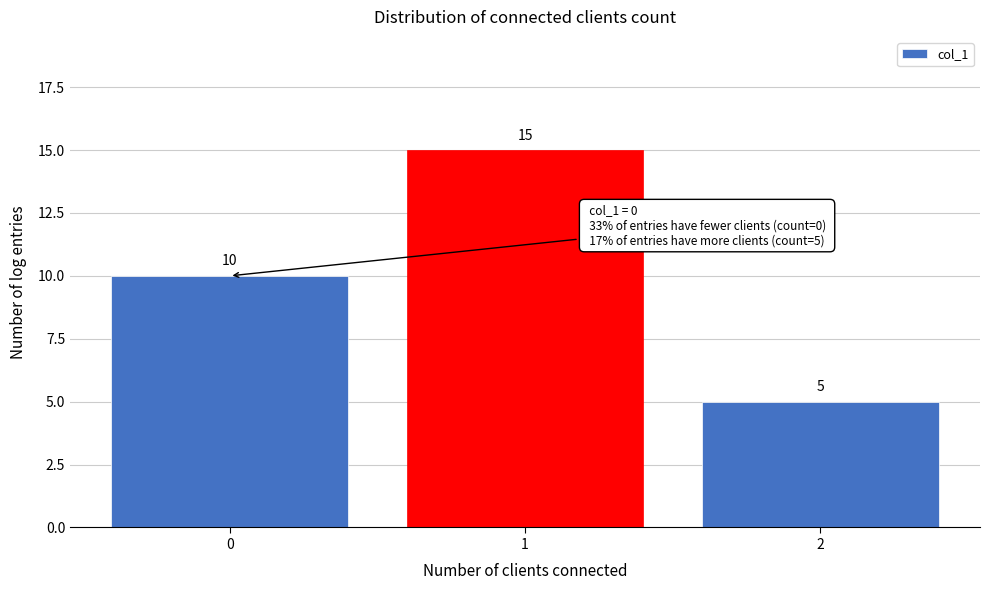

Reading right to left, extract all data points from this chart.

2=5	1=15	0=10